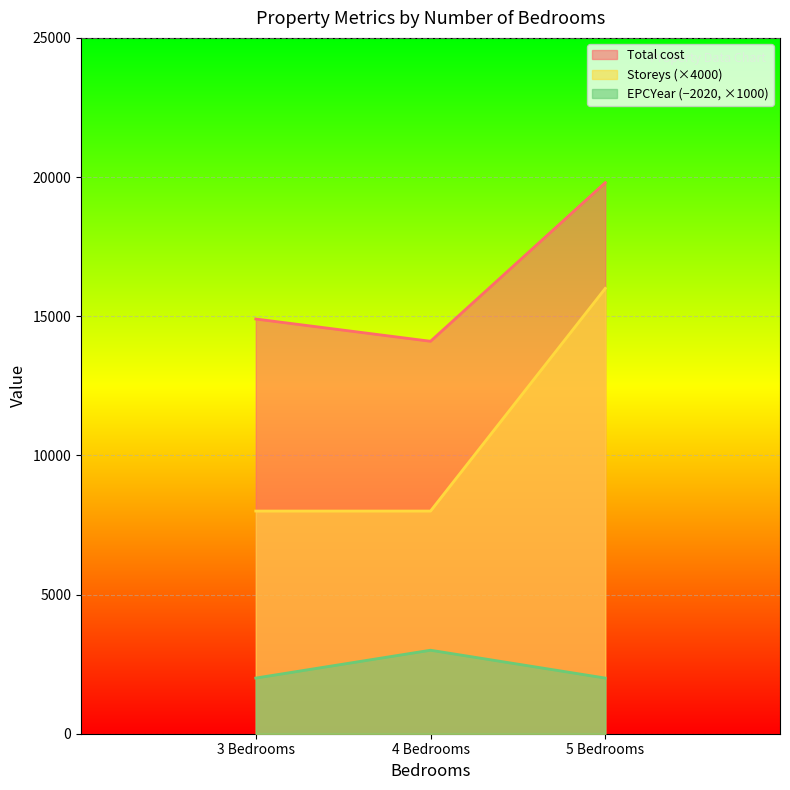

List the series in order of their peak value, highest first.

Total cost, Storeys (×4000), EPCYear (−2020, ×1000)